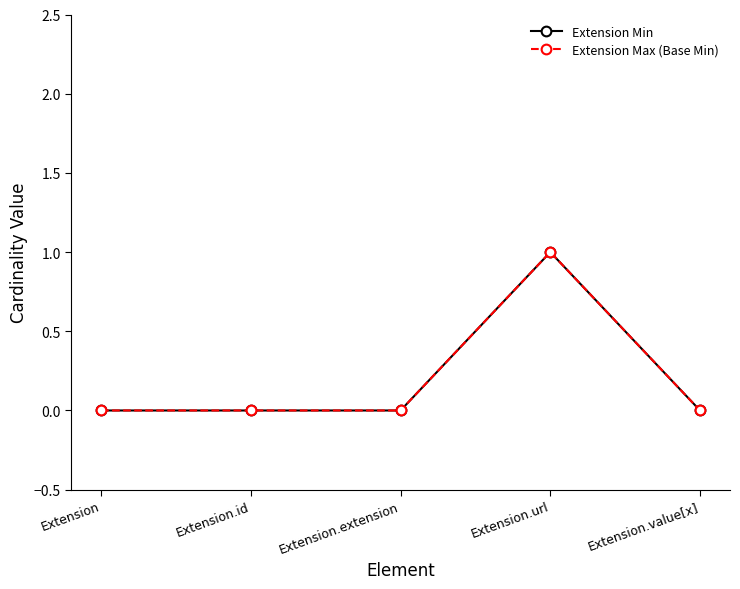

Is it true that Extension Max (Base Min) equals 0 at Extension.value[x]?

True